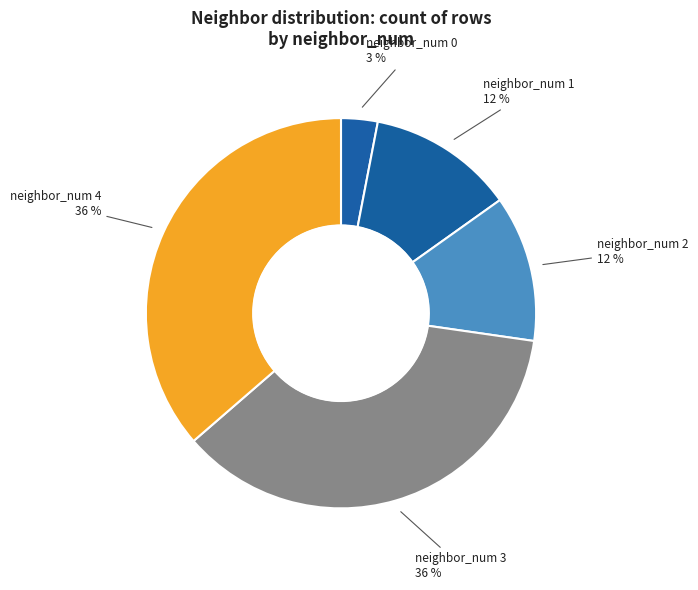

The neighbor_num 0 slice represents 11% of the pie. True or false?

False